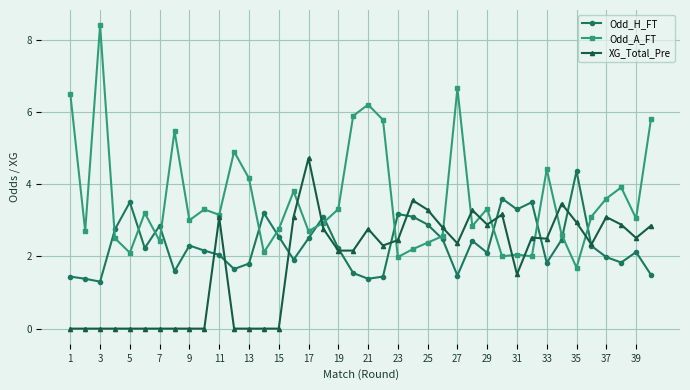

What is the maximum value for Odd_H_FT?

4.4